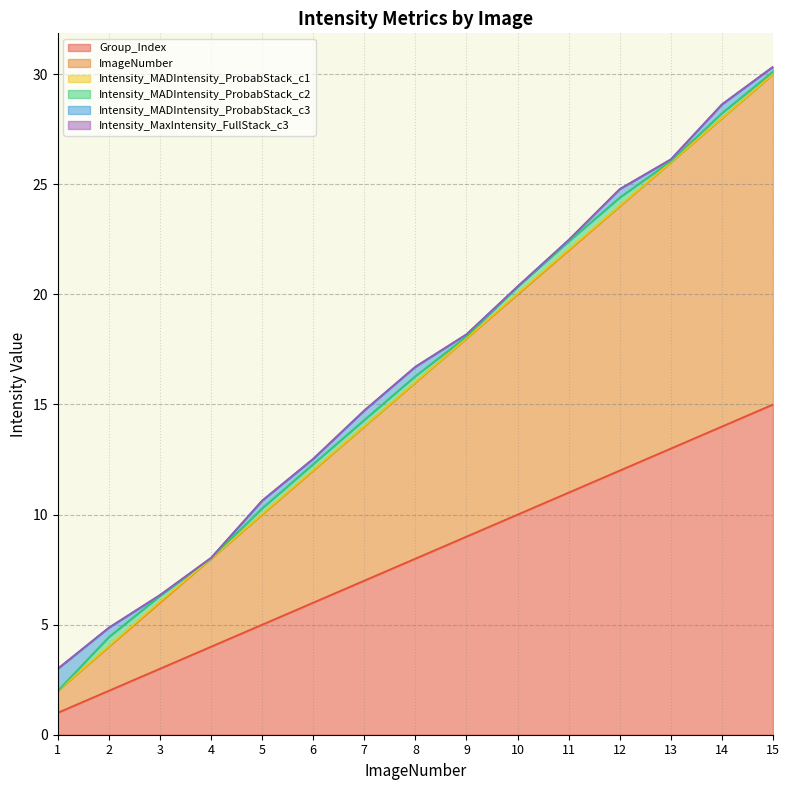

Reading left to right, list all the values displayed in this chart.

Group_Index: 1=1.0	2=2.0	3=3.0	4=4.0	5=5.0	6=6.0	7=7.0	8=8.0	9=9.0	10=10.0	11=11.0	12=12.0	13=13.0	14=14.0	15=15.0
ImageNumber: 1=1.0	2=2.0	3=3.0	4=4.0	5=5.0	6=6.0	7=7.0	8=8.0	9=9.0	10=10.0	11=11.0	12=12.0	13=13.0	14=14.0	15=15.0
Intensity_MADIntensity_ProbabStack_c1: 1=0.0	2=0.0	3=0.0	4=0.0	5=0.0	6=0.0	7=0.0	8=0.0	9=0.0	10=0.0	11=0.0	12=0.0	13=0.0	14=0.0	15=0.0
Intensity_MADIntensity_ProbabStack_c2: 1=0.0	2=0.4	3=0.3	4=0.0	5=0.3	6=0.3	7=0.3	8=0.3	9=0.1	10=0.3	11=0.4	12=0.4	13=0.1	14=0.2	15=0.1
Intensity_MADIntensity_ProbabStack_c3: 1=1.0	2=0.4	3=0.0	4=0.0	5=0.3	6=0.2	7=0.4	8=0.4	9=0.1	10=0.0	11=0.1	12=0.4	13=0.1	14=0.4	15=0.2
Intensity_MaxIntensity_FullStack_c3: 1=0.0	2=0.0	3=0.0	4=0.0	5=0.0	6=0.0	7=0.0	8=0.0	9=0.0	10=0.0	11=0.0	12=0.0	13=0.0	14=0.0	15=0.0